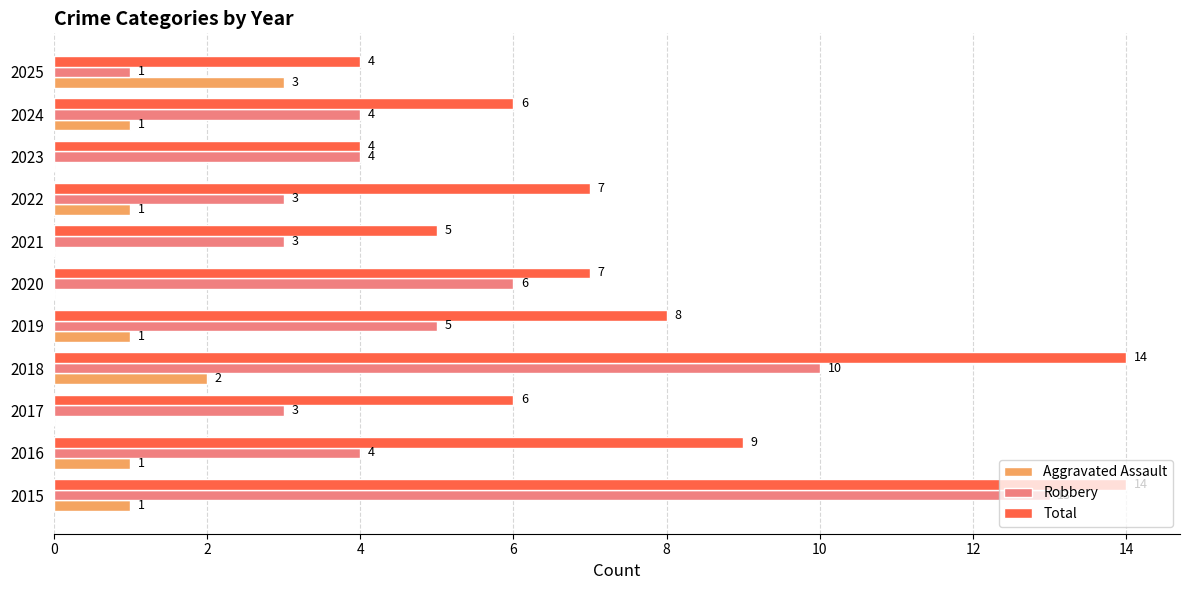

Is it true that Robbery equals 5 at 2019?

True